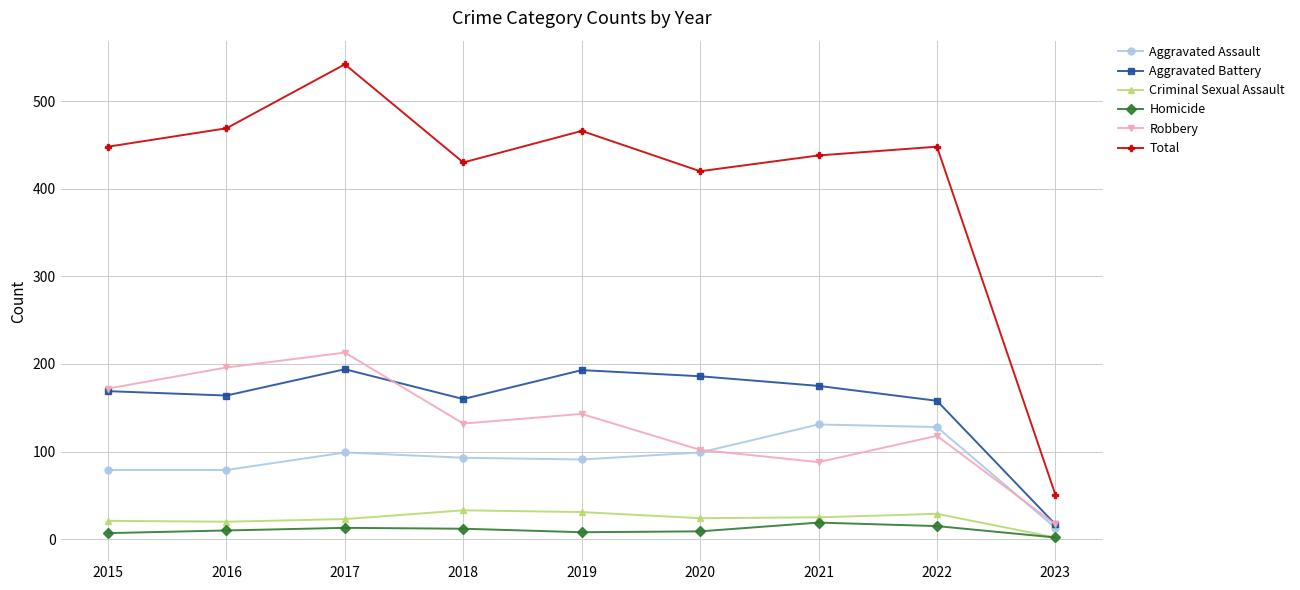

What is the average value of the Homicide series?

11